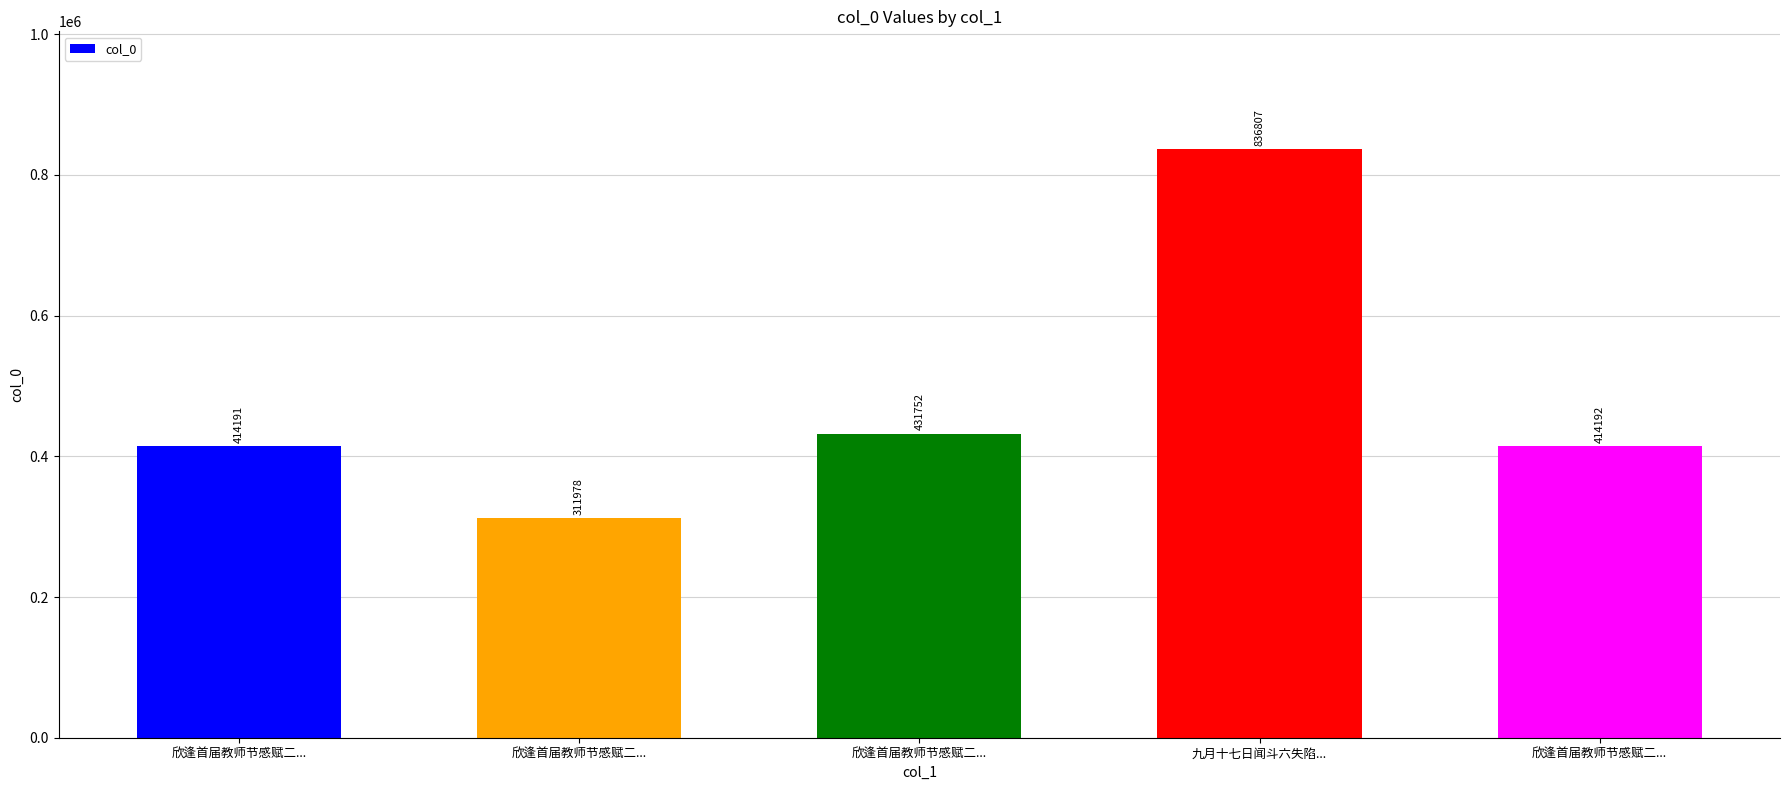

How many data points are less than 414192?

2